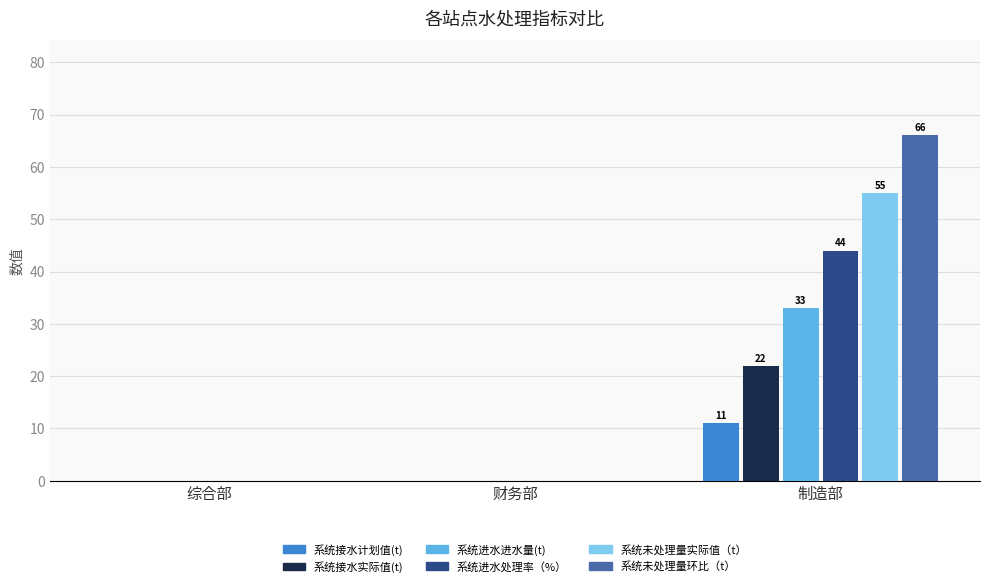

What is the sum of the 系统接水计划值(t) values at 制造部 and 财务部?

11